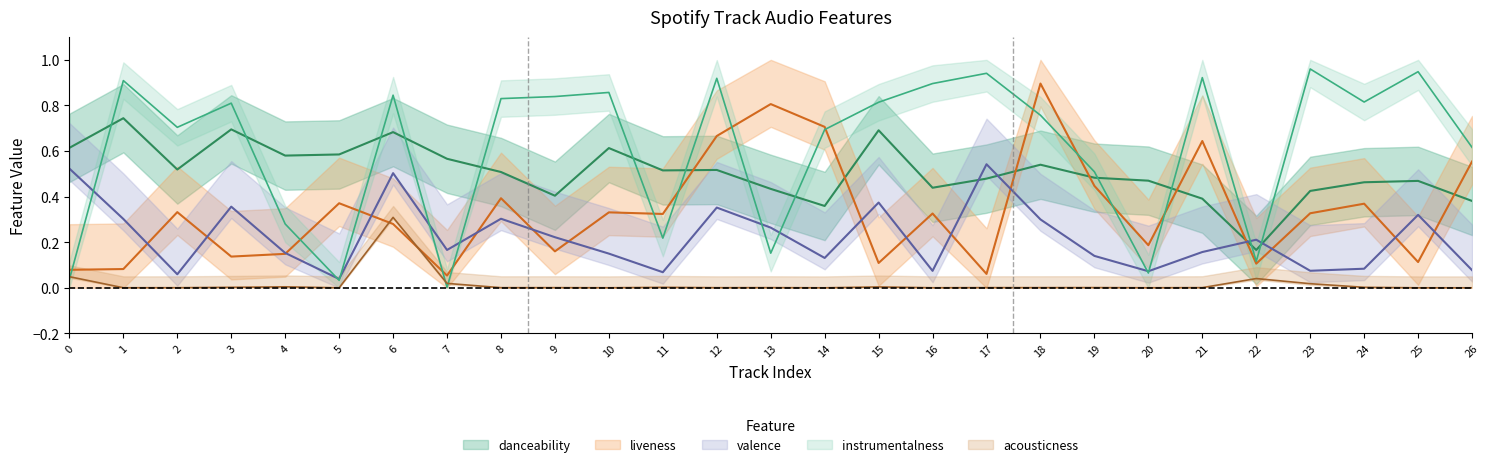

Which series has the widest spread of values?

instrumentalness